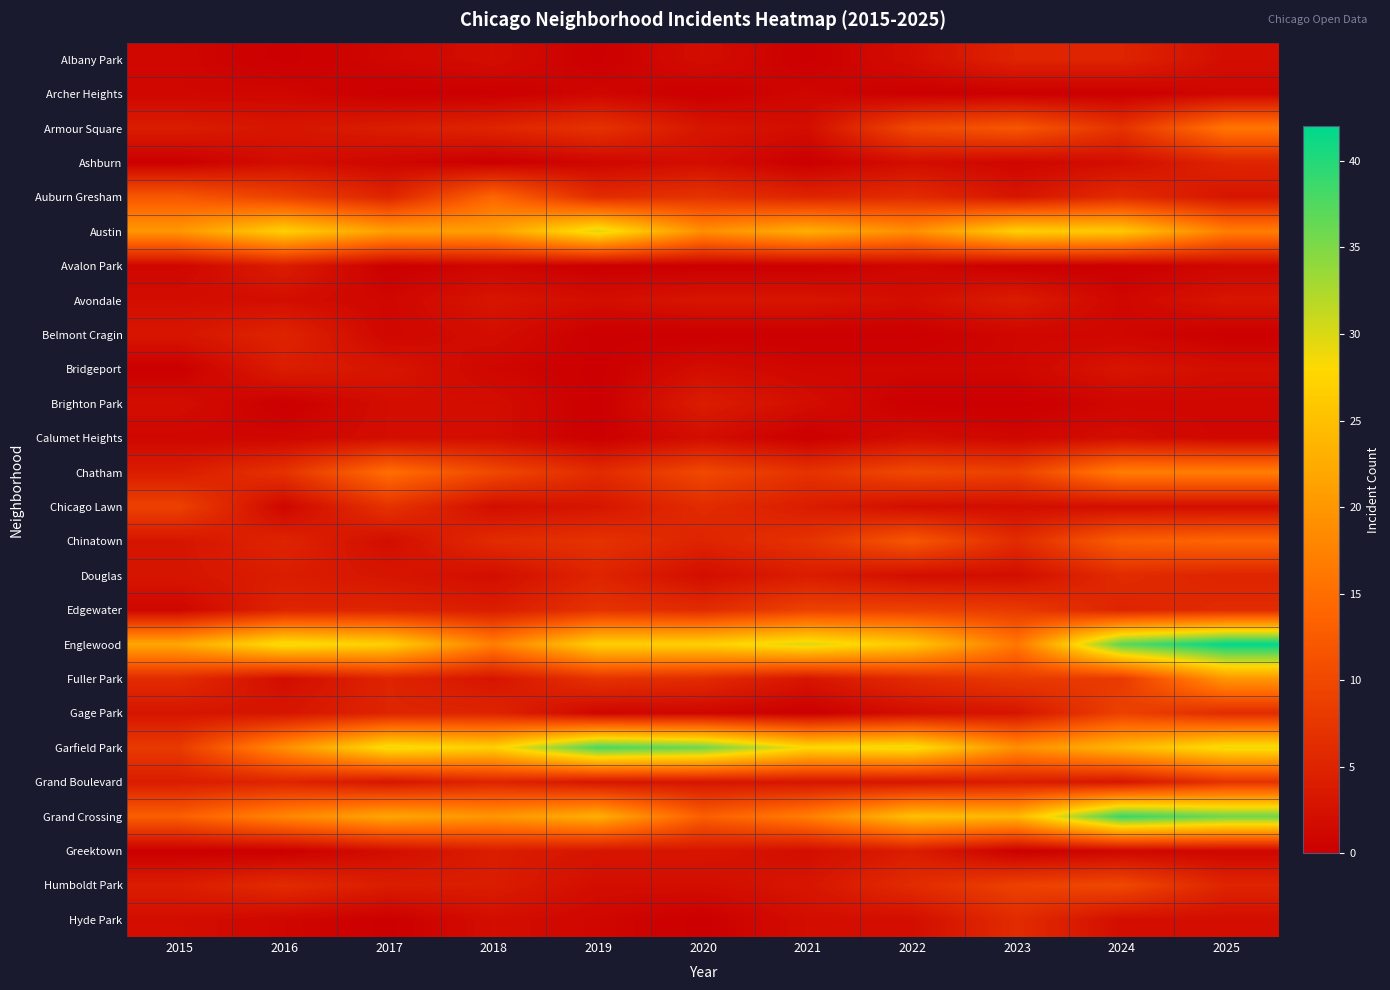

What is the total value across all series at 2025?

244